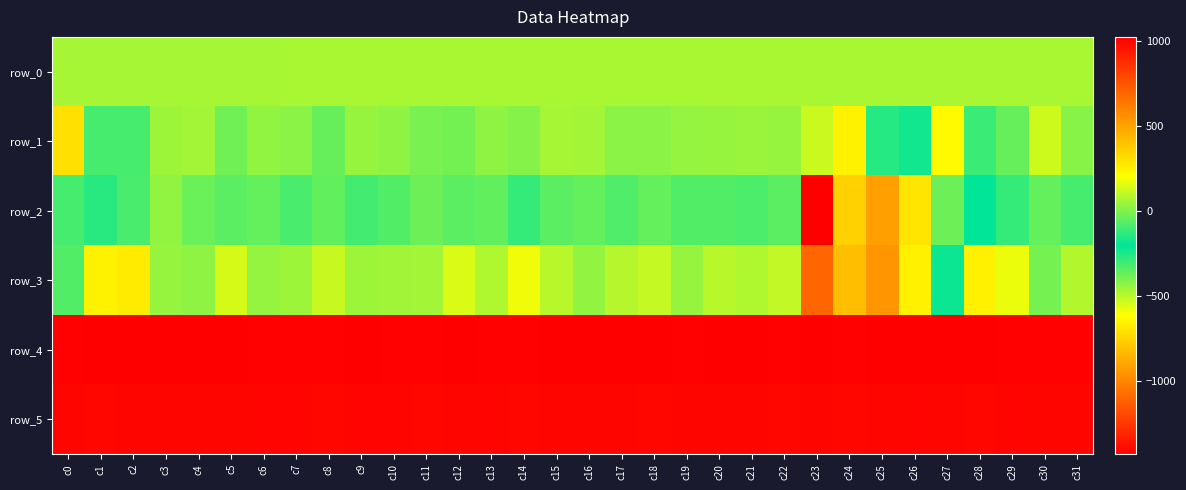

How many data points in row_0 are less than 64?

6